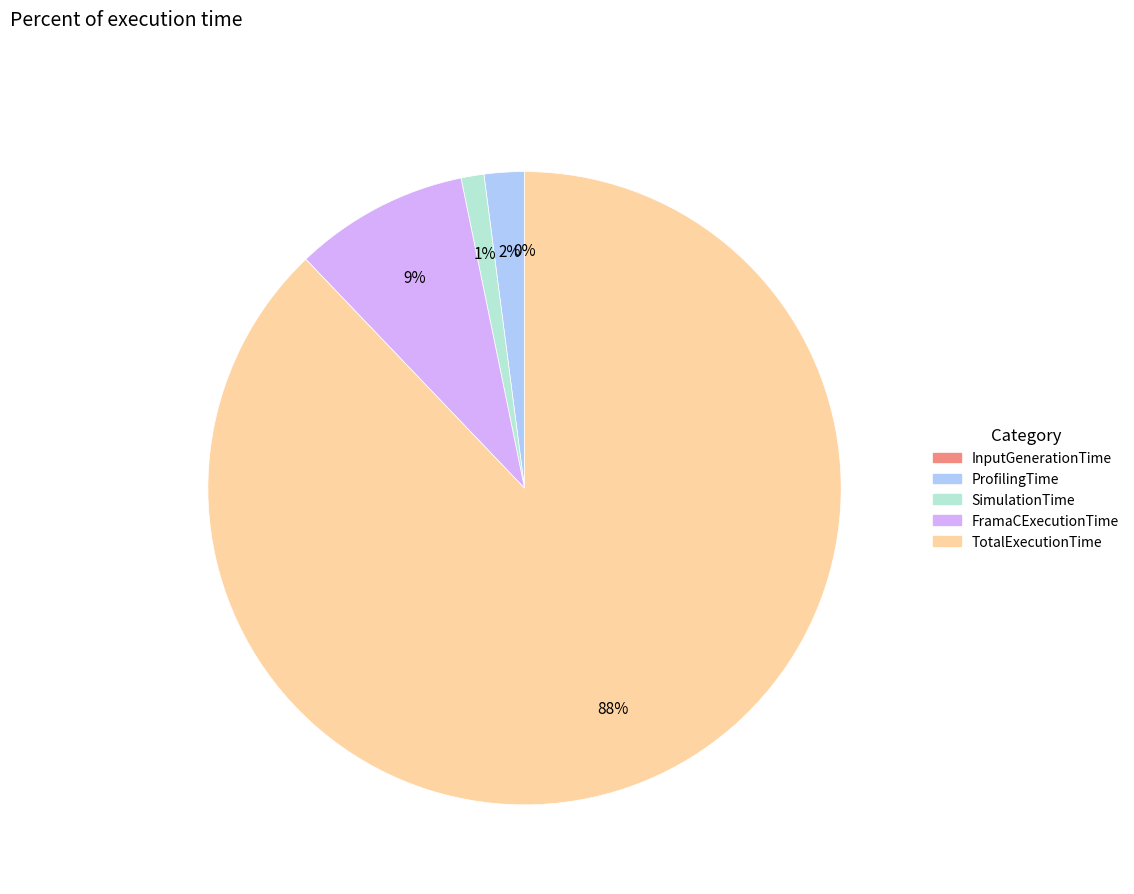

Do SimulationTime and ProfilingTime together represent more than half of the pie?

No